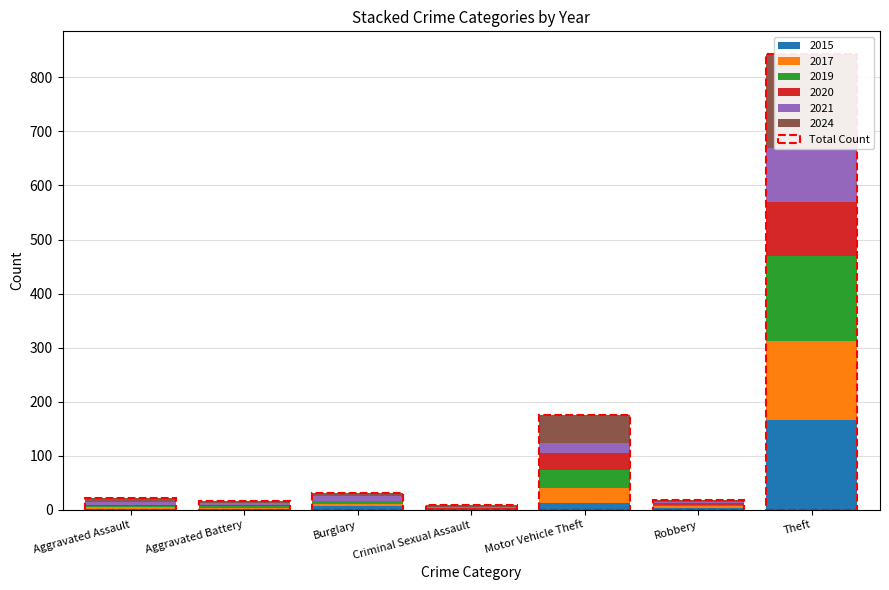

What is the minimum value shown in the chart?

9